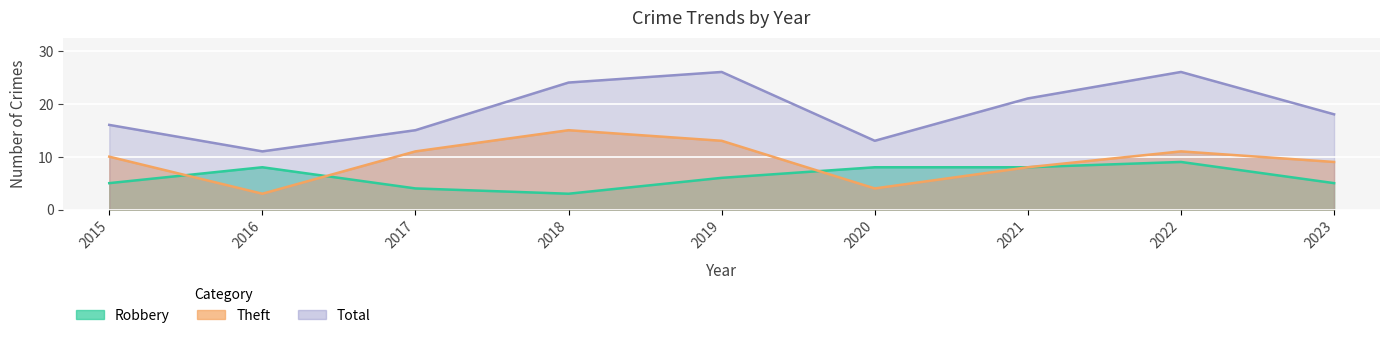

Which label corresponds to the largest value in the chart?

2019